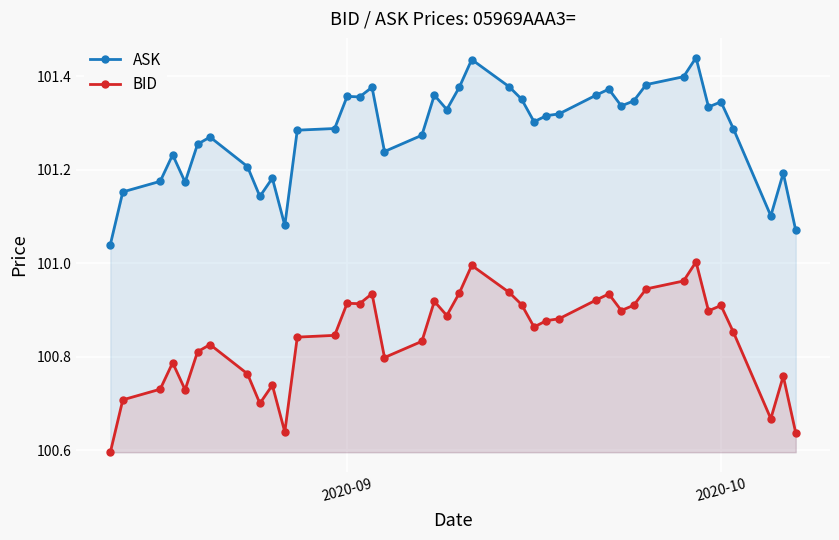

Reading left to right, extract all data points from this chart.

ASK: 101.0	101.2	101.2	101.2	101.2	101.3	101.3	101.2	101.1	101.2	101.1	101.3	101.3	101.4	101.4	101.4	101.2	101.3	101.4	101.3	101.4	101.4	101.4	101.4	101.3	101.3	101.3	101.4	101.4	101.3	101.3	101.4	101.4	101.4	101.3	101.3	101.3	101.1	101.2	101.1
BID: 100.6	100.7	100.7	100.8	100.7	100.8	100.8	100.8	100.7	100.7	100.6	100.8	100.8	100.9	100.9	100.9	100.8	100.8	100.9	100.9	100.9	101.0	100.9	100.9	100.9	100.9	100.9	100.9	100.9	100.9	100.9	100.9	101.0	101.0	100.9	100.9	100.9	100.7	100.8	100.6